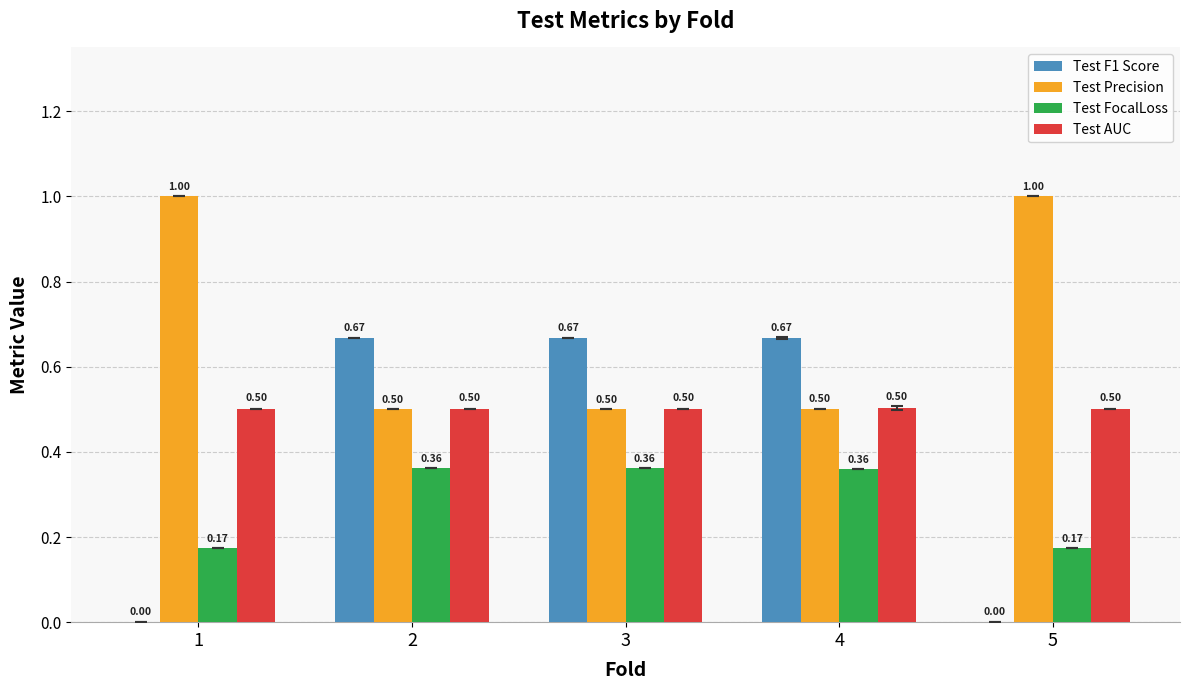

Count the Test AUC values in the range 0 to 1.

5